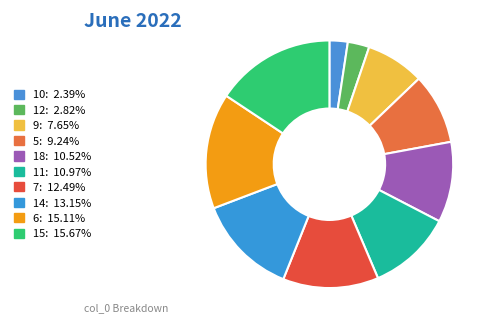

Combined, what portion of the pie is 7 and 6?

27.6%